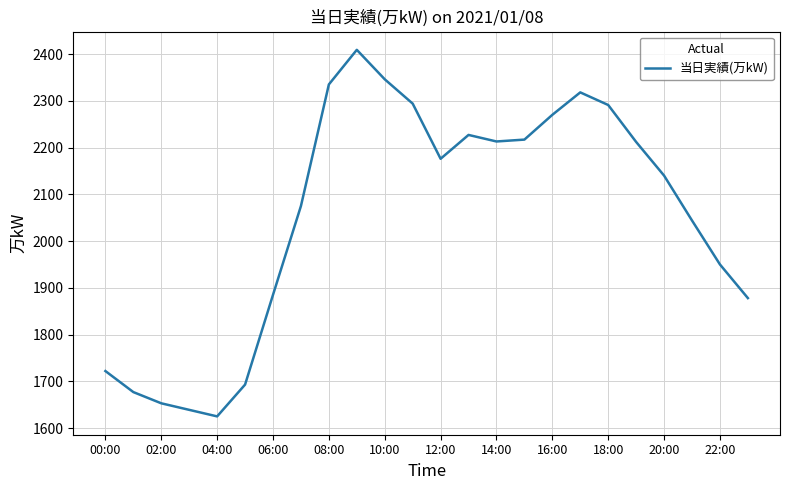

What is the average value?

2054